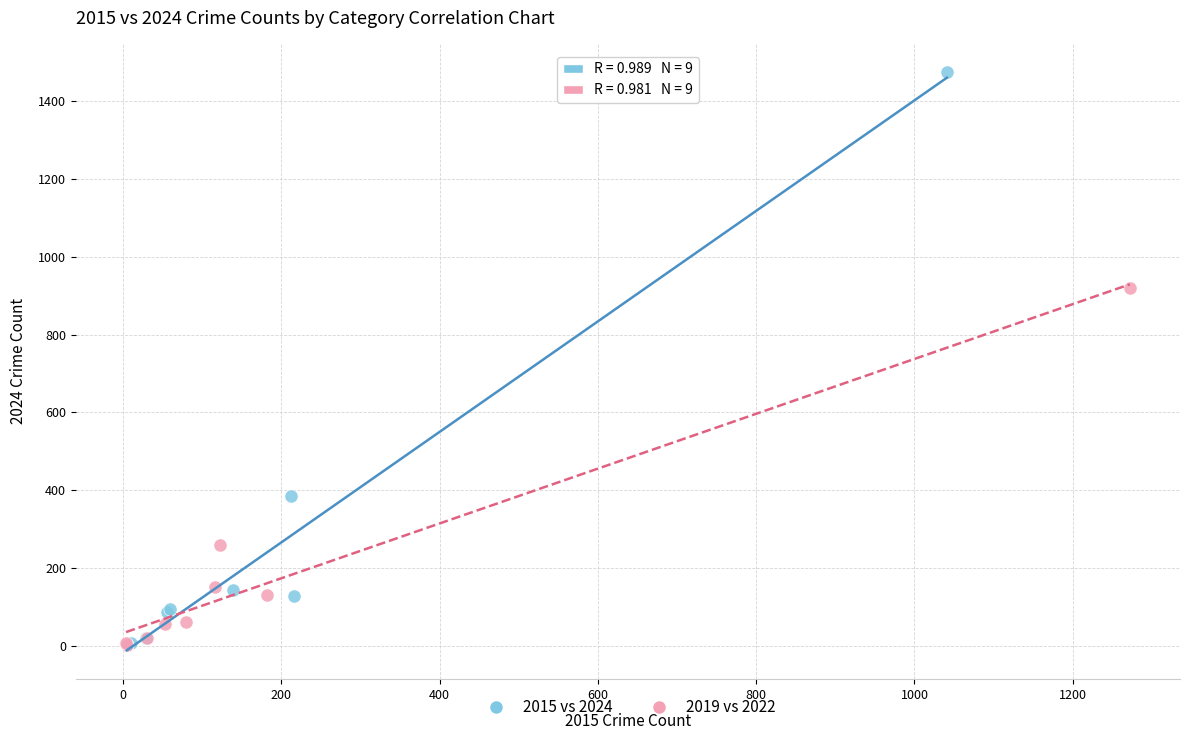

Which series has the widest spread of Y values?

2015 vs 2024